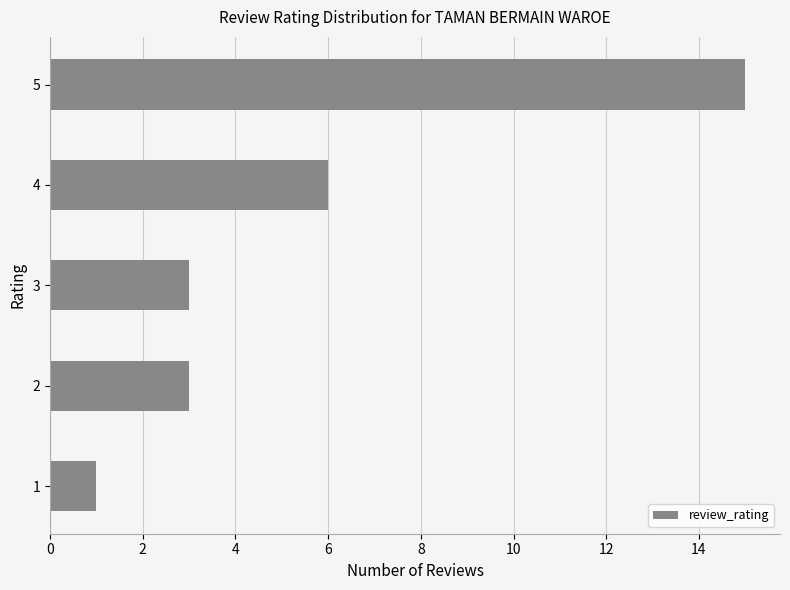

What is the sum of the values at 5 and 2?

18